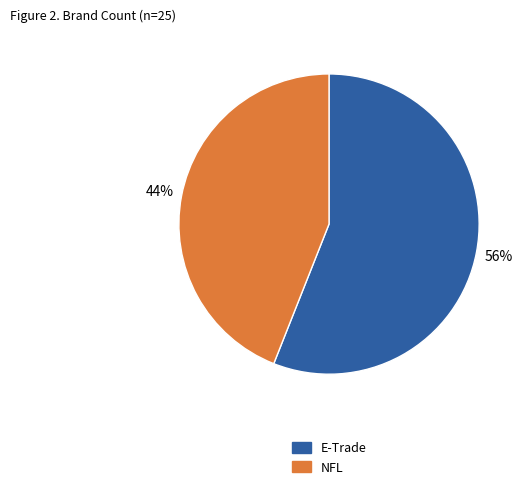

Count the number of slices in the pie.

2